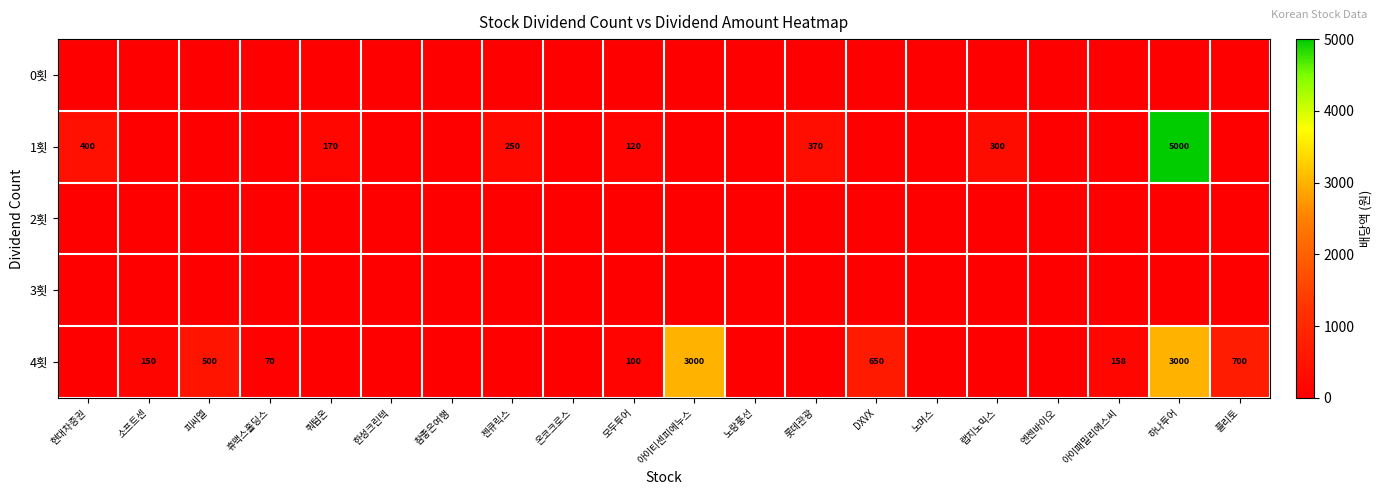

At how many categories does at least one series exceed 2381?

2